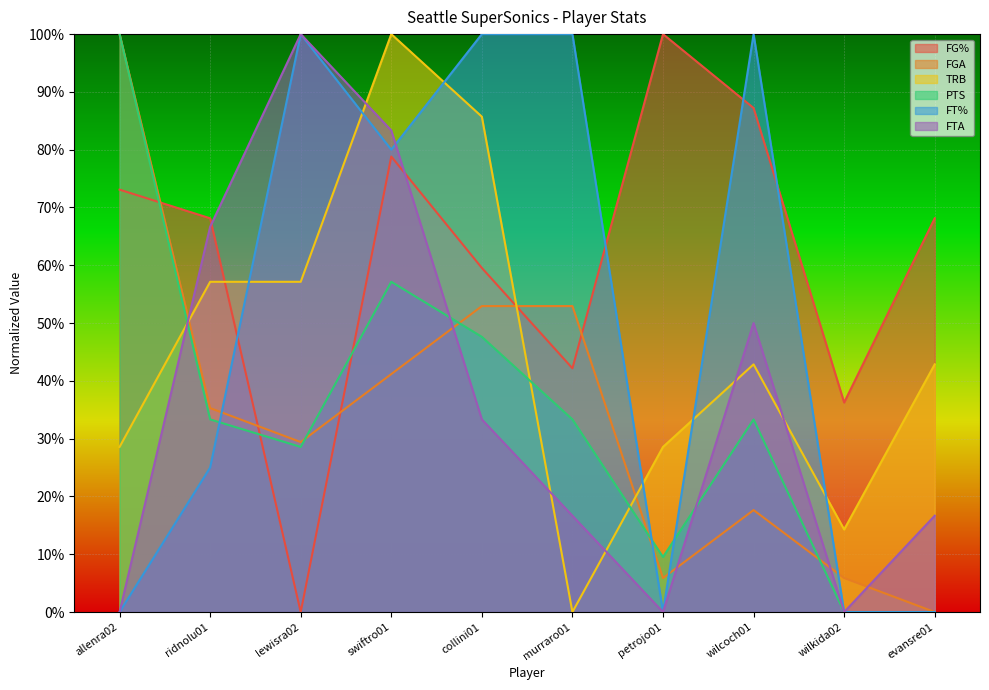

Reading left to right, transcribe all the data shown in this chart.

FG%: 0.7	0.7	0.0	0.8	0.6	0.4	1.0	0.9	0.4	0.7
FGA: 1.0	0.4	0.3	0.4	0.5	0.5	0.1	0.2	0.1	0.0
TRB: 0.3	0.6	0.6	1.0	0.9	0.0	0.3	0.4	0.1	0.4
PTS: 1.0	0.3	0.3	0.6	0.5	0.3	0.1	0.3	0.0	0.0
FT%: 0.0	0.2	1.0	0.8	1.0	1.0	0.0	1.0	0.0	0.0
FTA: 0.0	0.7	1.0	0.8	0.3	0.2	0.0	0.5	0.0	0.2